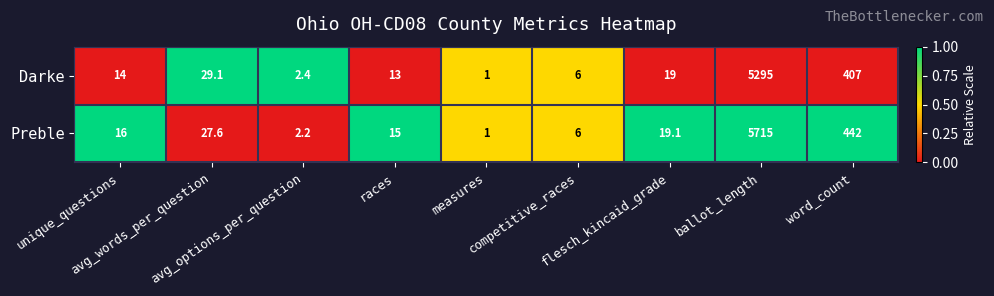

Rank the series by their maximum value, from lowest to highest.

Darke, Preble